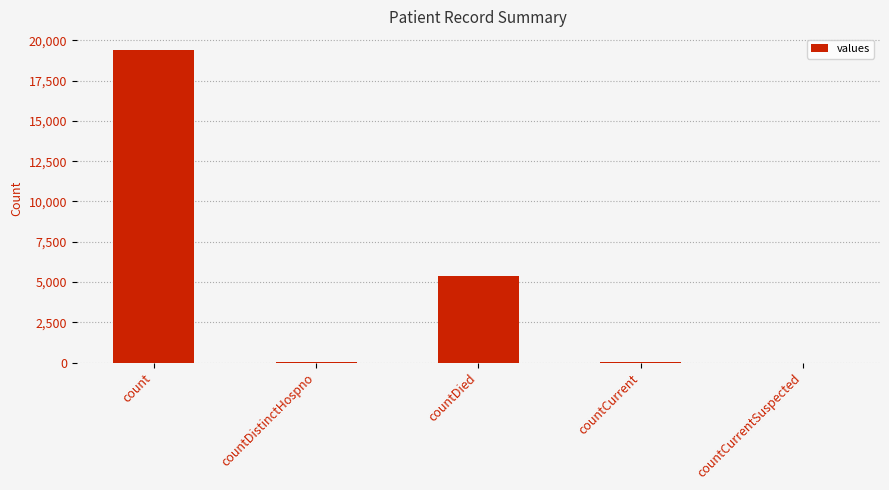

Read the value at countDied.

5357